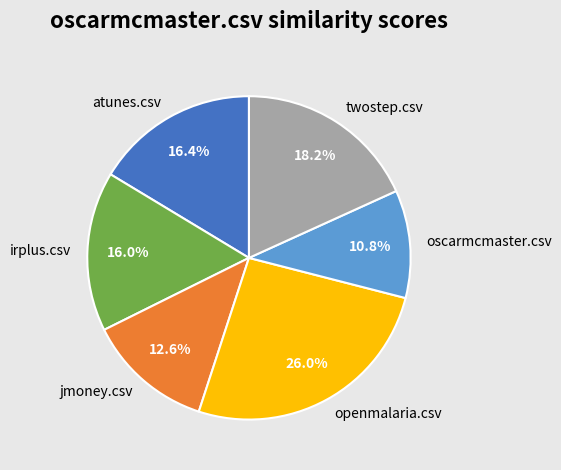

The atunes.csv slice represents 8% of the pie. True or false?

False